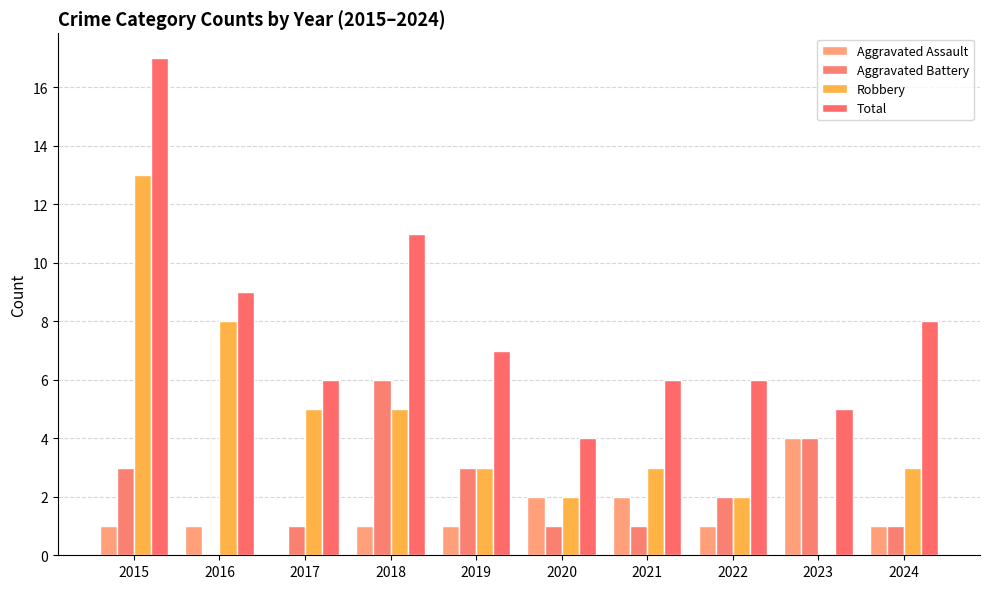

How many Aggravated Assault values are between 1 and 2?

8